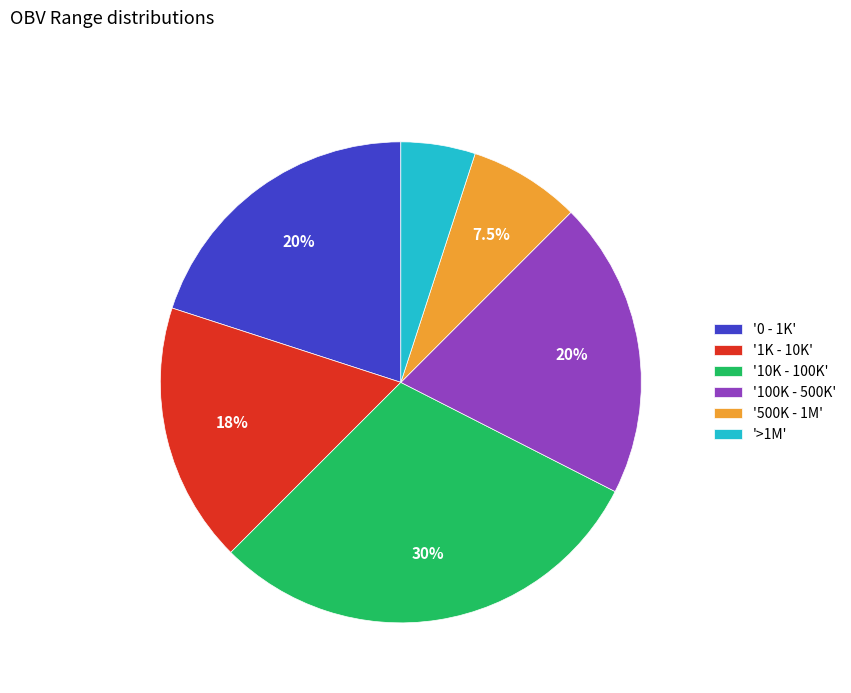

What is the ratio of the value at '100K - 500K' to the value at '500K - 1M'?

2.7